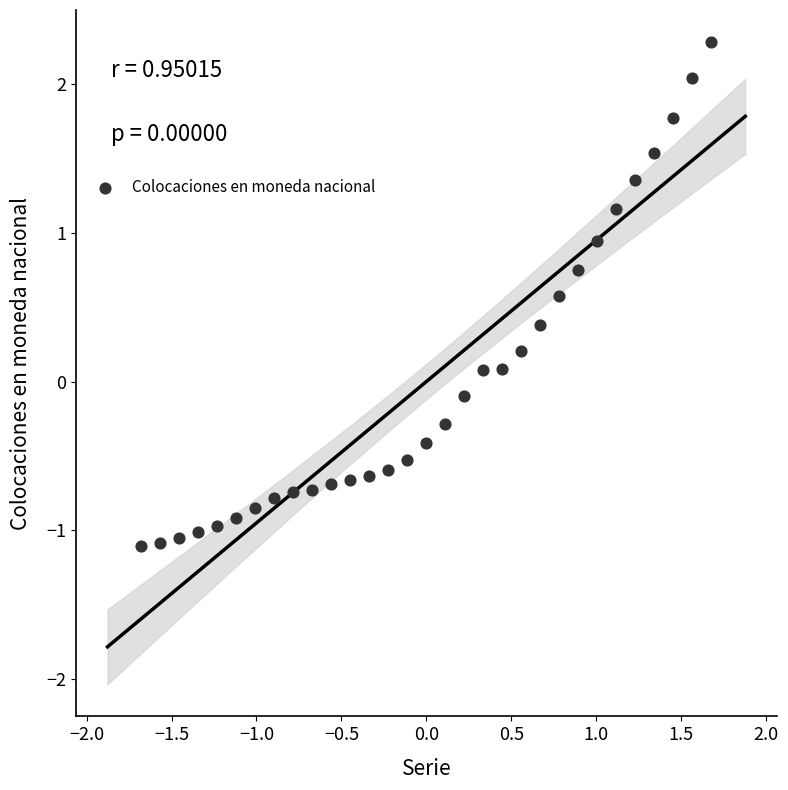

What is the range of Y values (max minus min)?

3.4